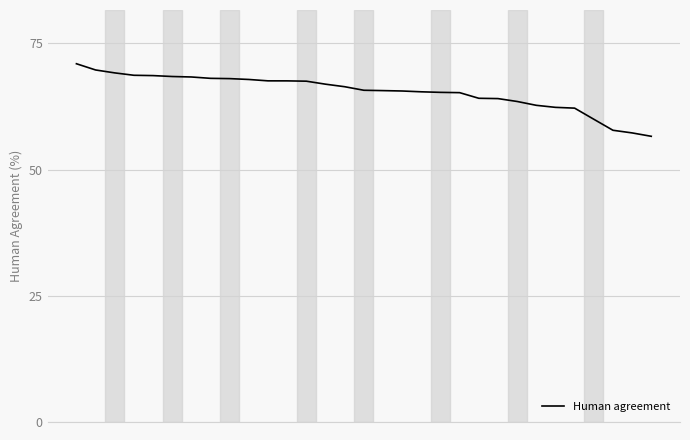

What is the greatest value displayed?

71.0